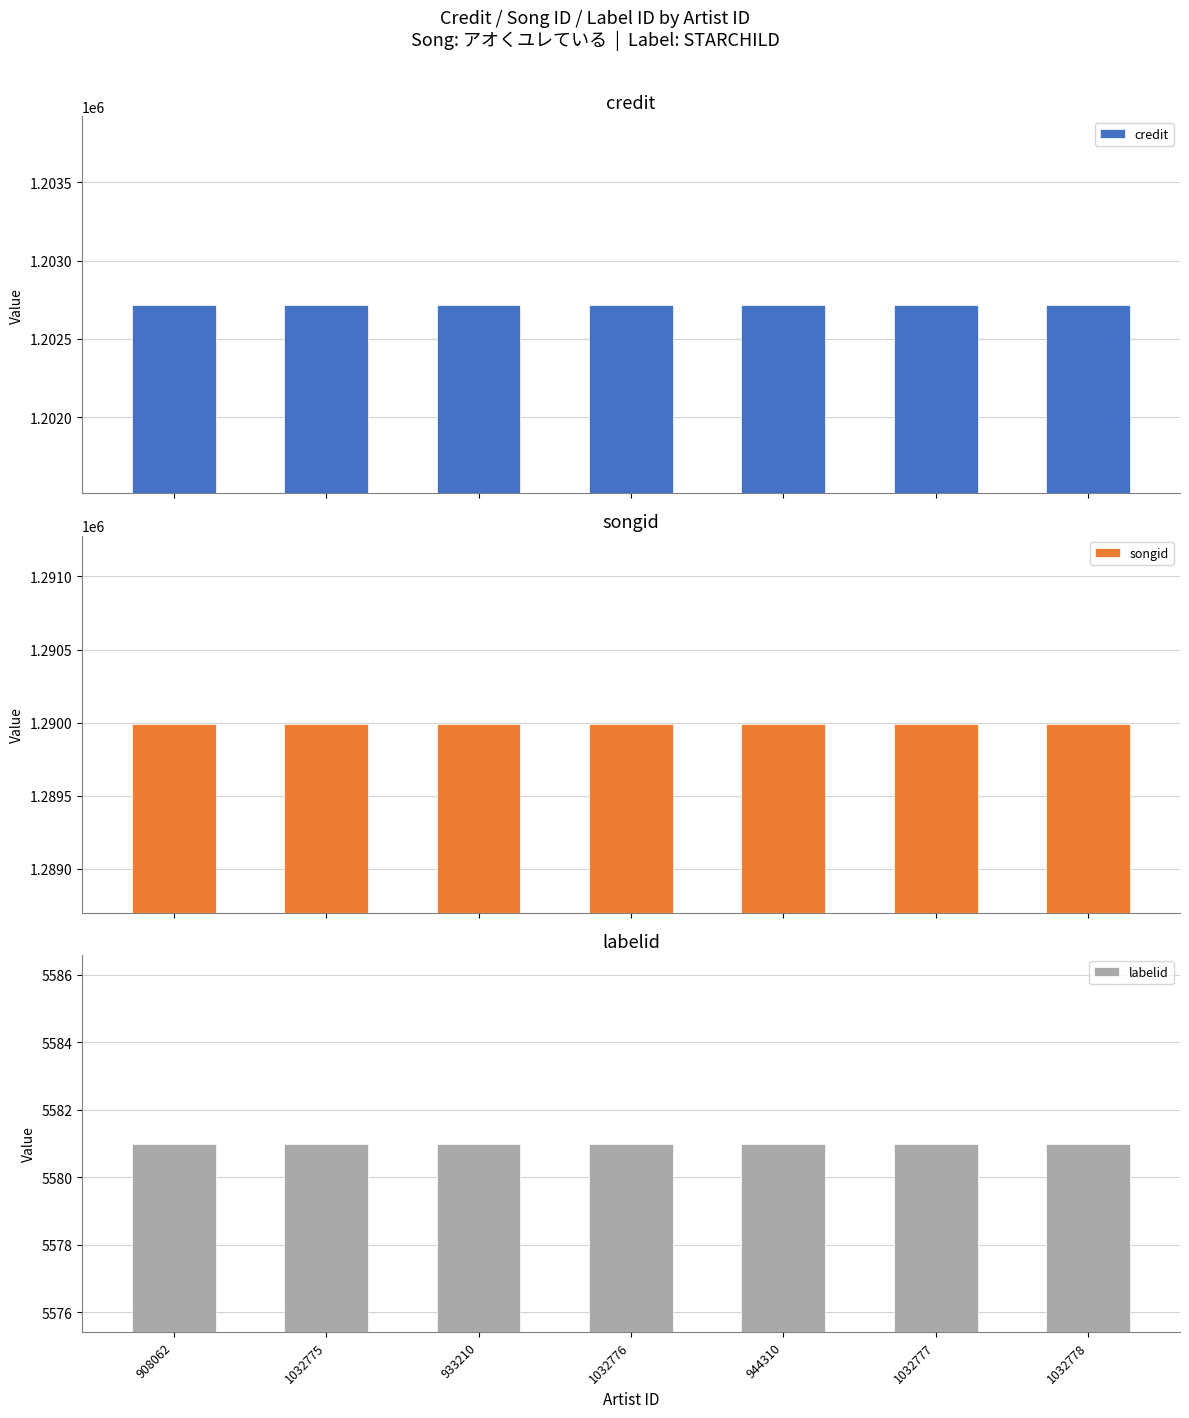

True or false: credit has a value of 1202717 at 1032778.

True